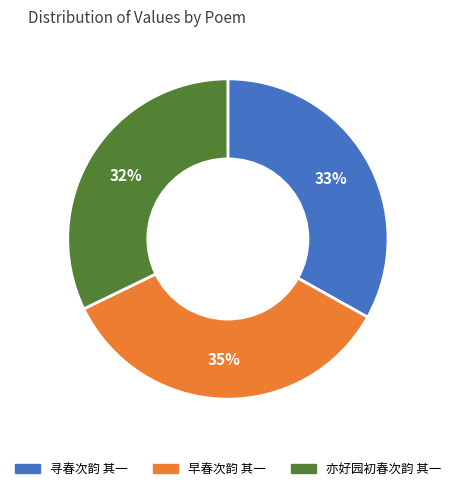

To the nearest percent, what is the average slice percentage?

33%